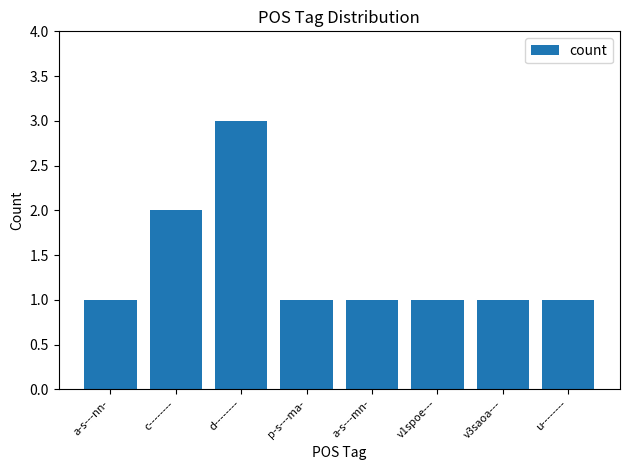

What is the difference between the maximum and second lowest values?

2